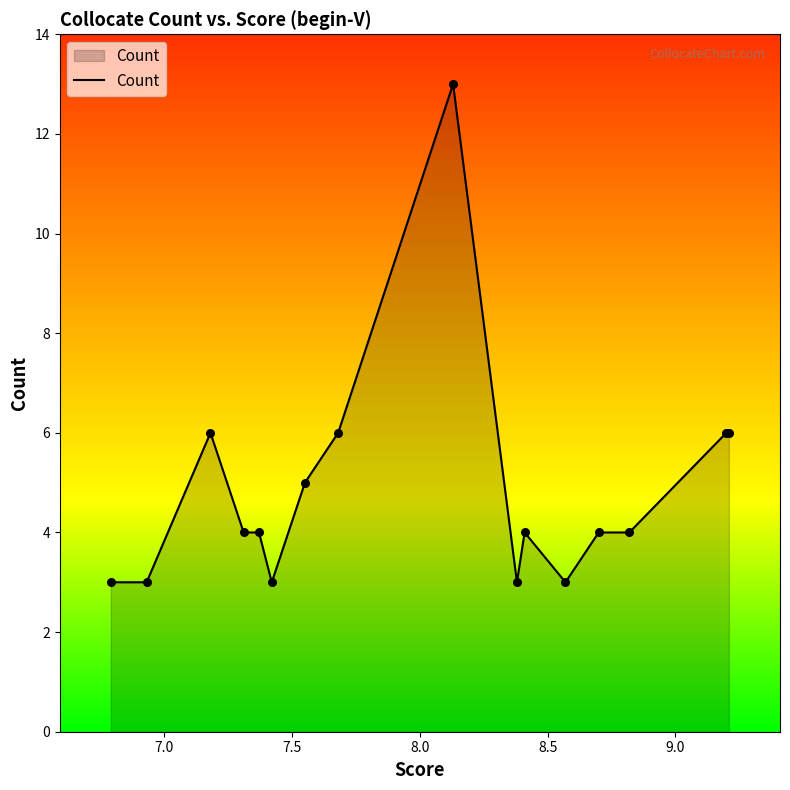

What is the minimum value shown in the chart?

3